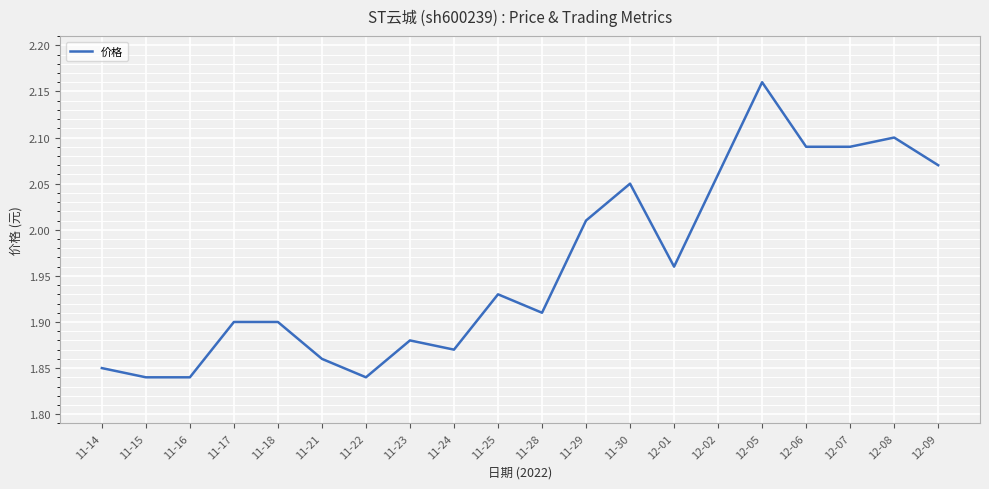

What is the sum of the values at 12-07 and 12-06?

4.2